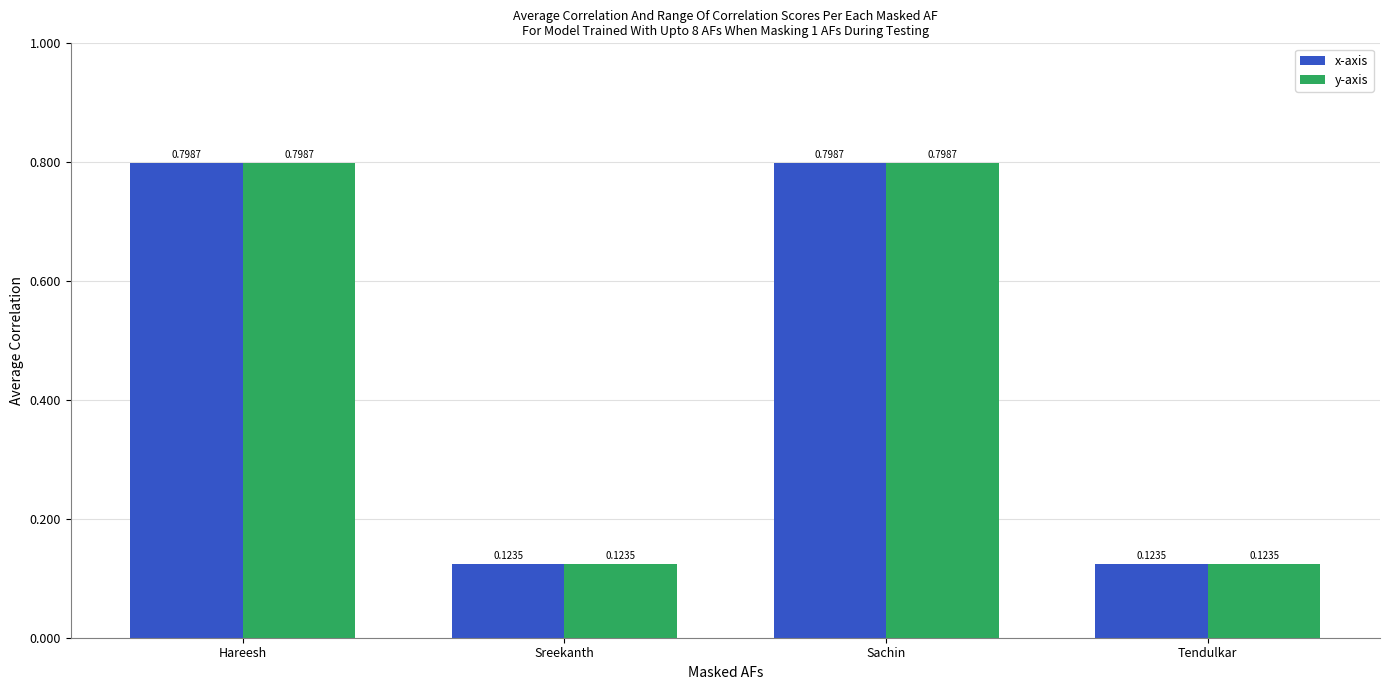

What is the difference between the x-axis values at Sachin and Sreekanth?

0.7